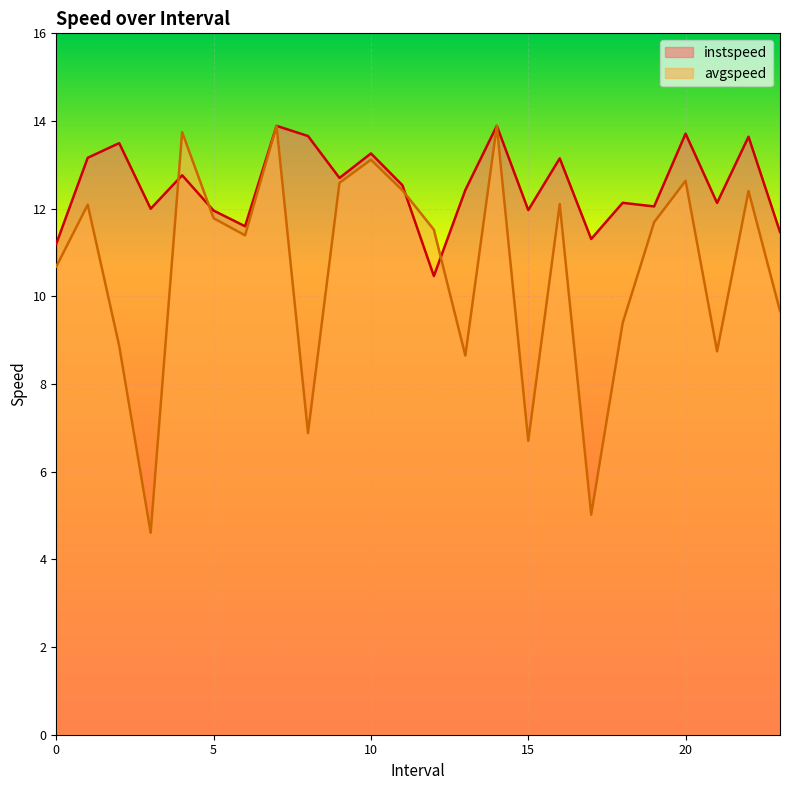

Which series has the largest range (max minus min)?

avgspeed